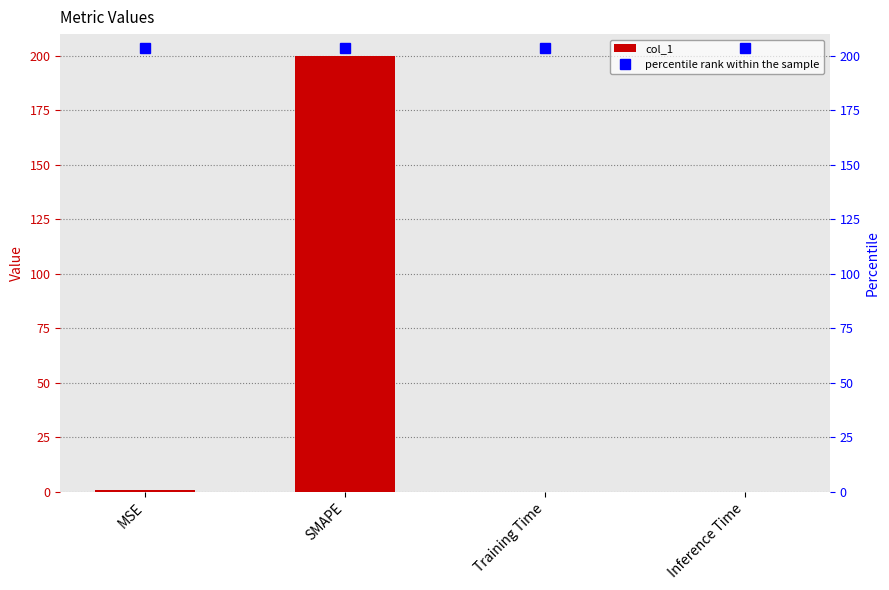

Where is percentile rank within the sample nearest to the value 203?

MSE